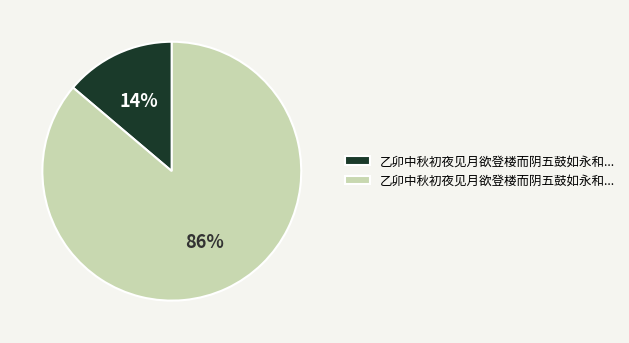

To the nearest percent, what is the average slice percentage?

50%